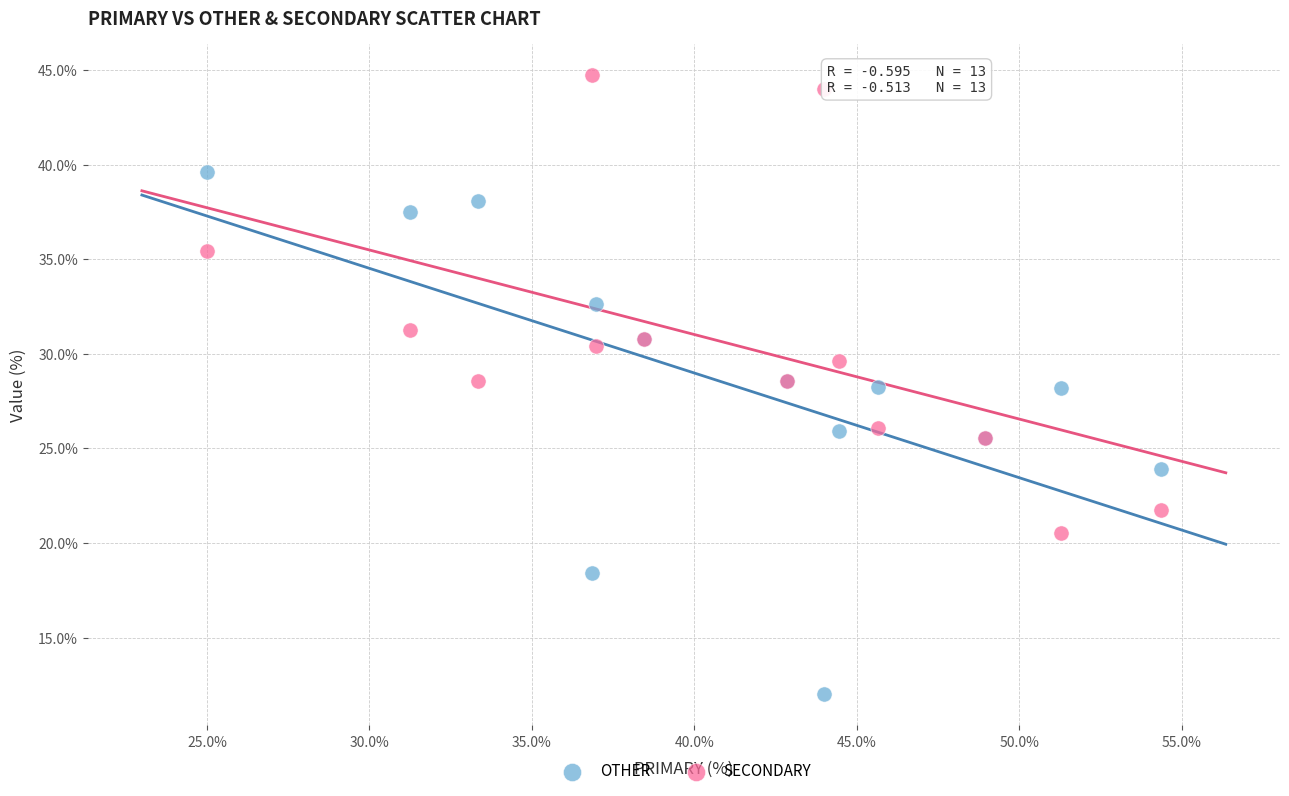

Which series reaches the maximum Y coordinate?

SECONDARY